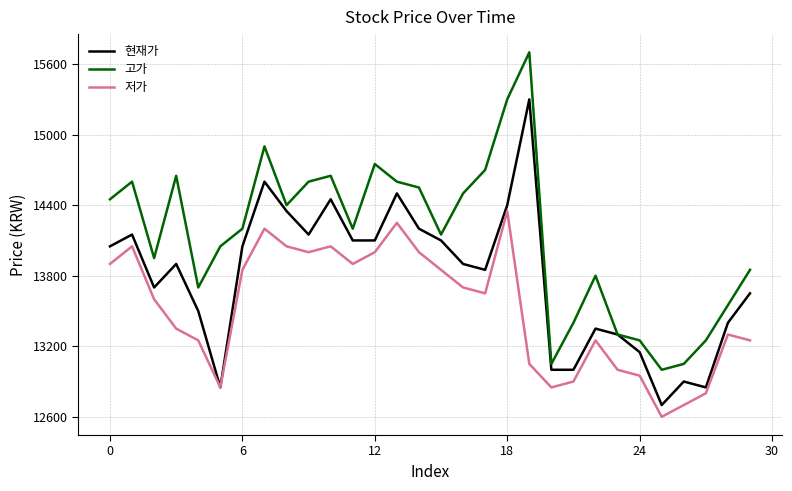

True or false: 고가 and 저가 intersect in this chart.

False